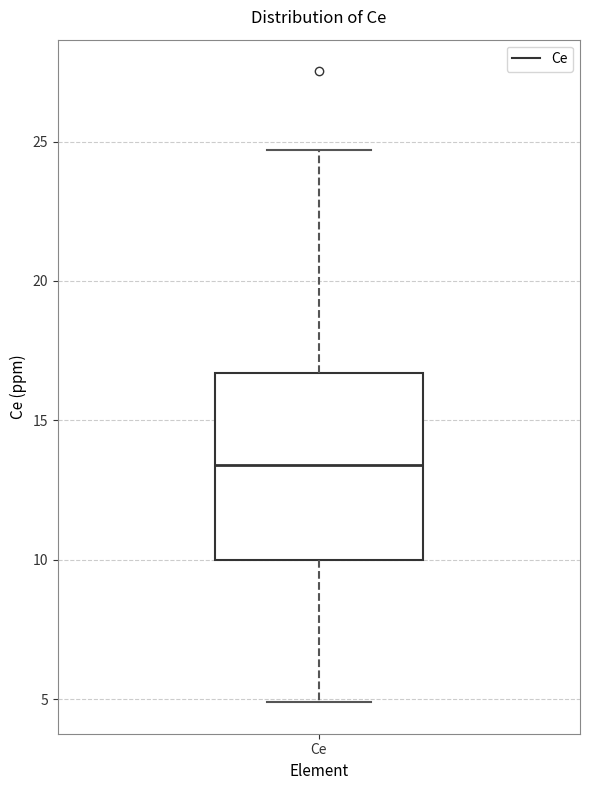

Transcribe this box plot: give where the median line is, the range the box spans, and where the two whiskers end, as read against the y-axis. The values are not printed on the chart, so give them approximately, as read against the axis.

median 13.5, box 10.0 to 16.5, whiskers 5.0 to 24.5